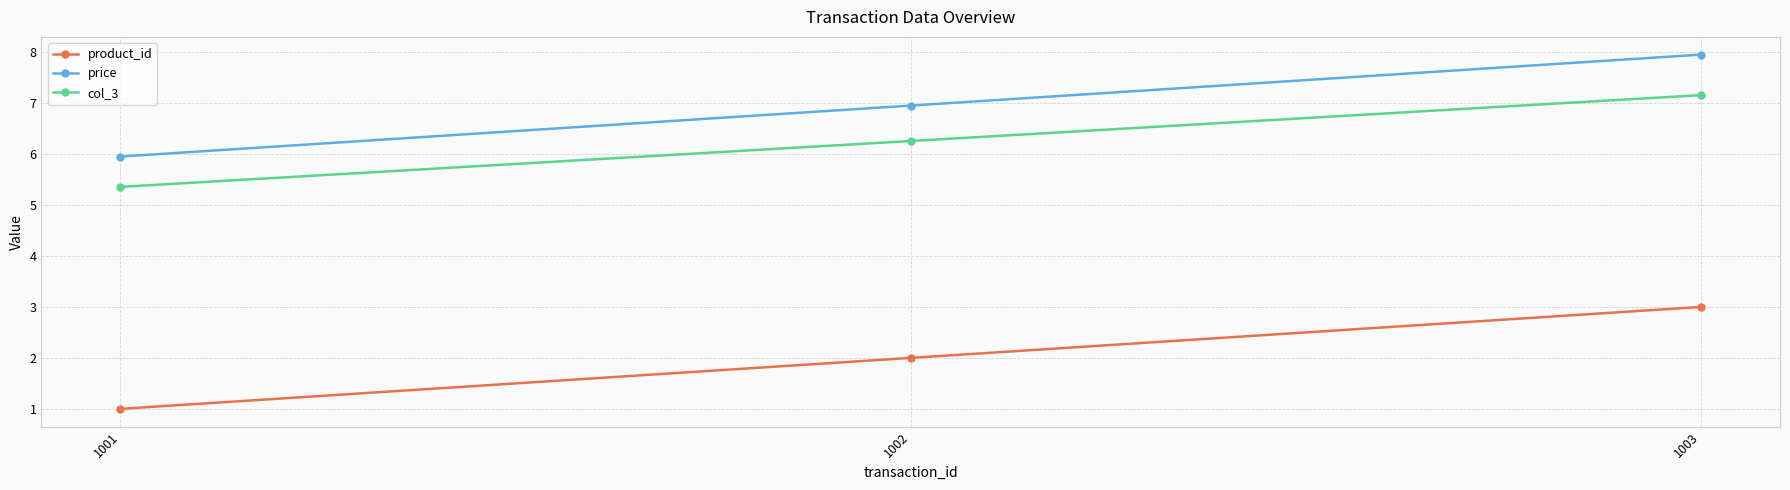

What is the maximum value shown in the chart?

8.0